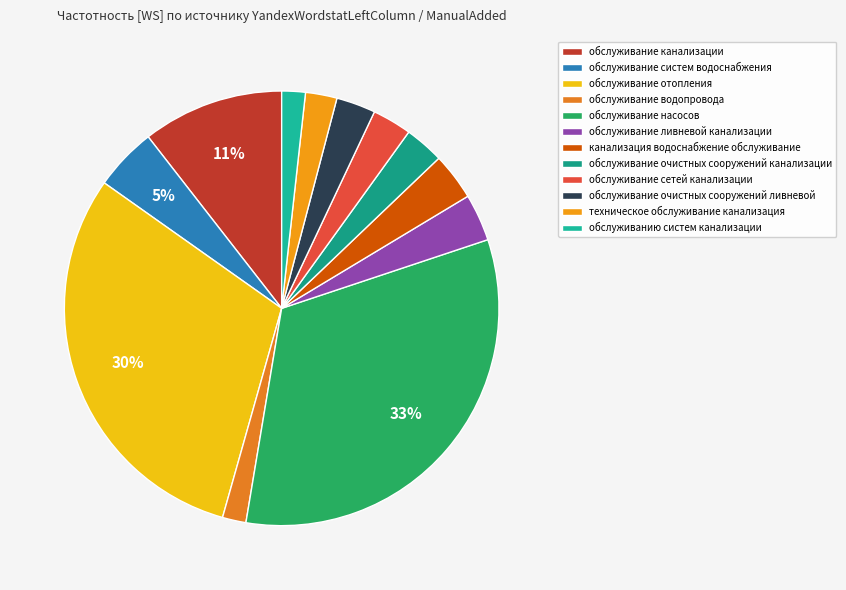

Rank the categories by value from lowest to highest.

обслуживание водопровода, обслуживанию систем канализации, техническое обслуживание канализация, обслуживание очистных сооружений канализации, обслуживание сетей канализации, обслуживание очистных сооружений ливневой, обслуживание ливневой канализации, канализация водоснабжение обслуживание, обслуживание систем водоснабжения, обслуживание канализации, обслуживание отопления, обслуживание насосов